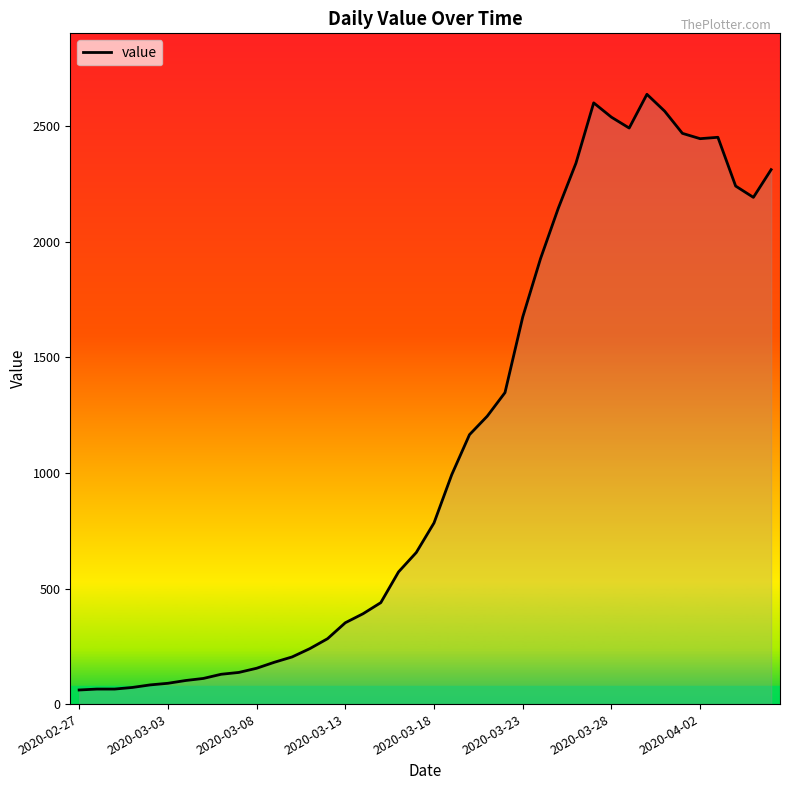

What is the smallest value displayed?

61